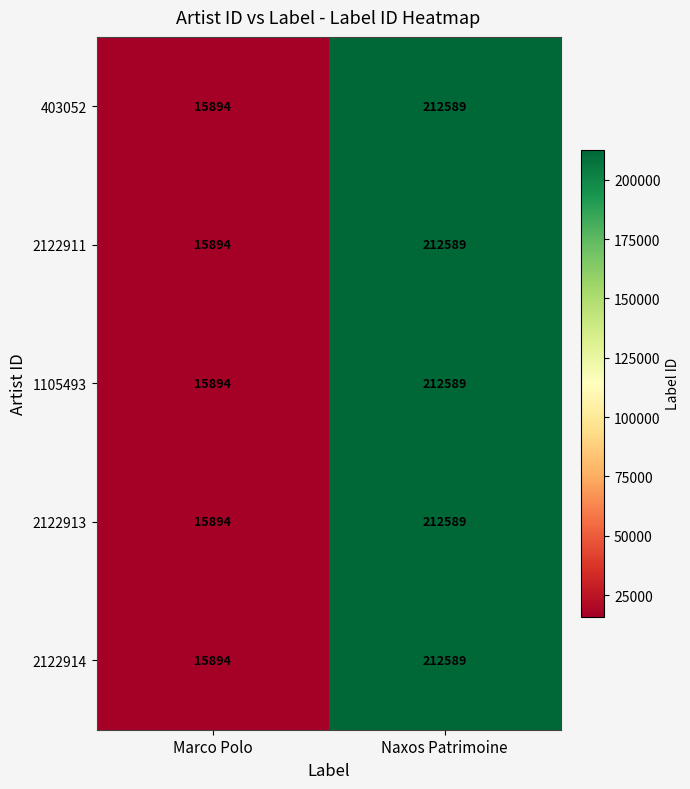

At how many categories does at least one series exceed 197734?

1